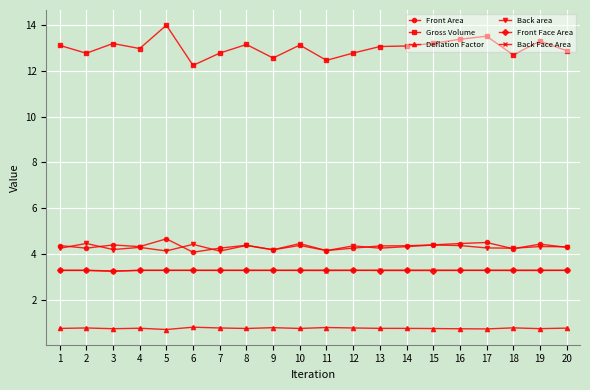

The Front Face Area series shows 5.2 at 9. True or false?

False